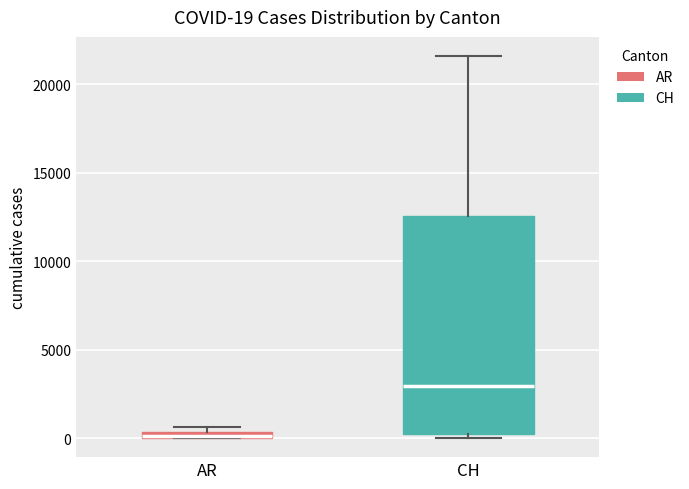

Which box is the tallest, from its lower edge to its upper edge?

CH